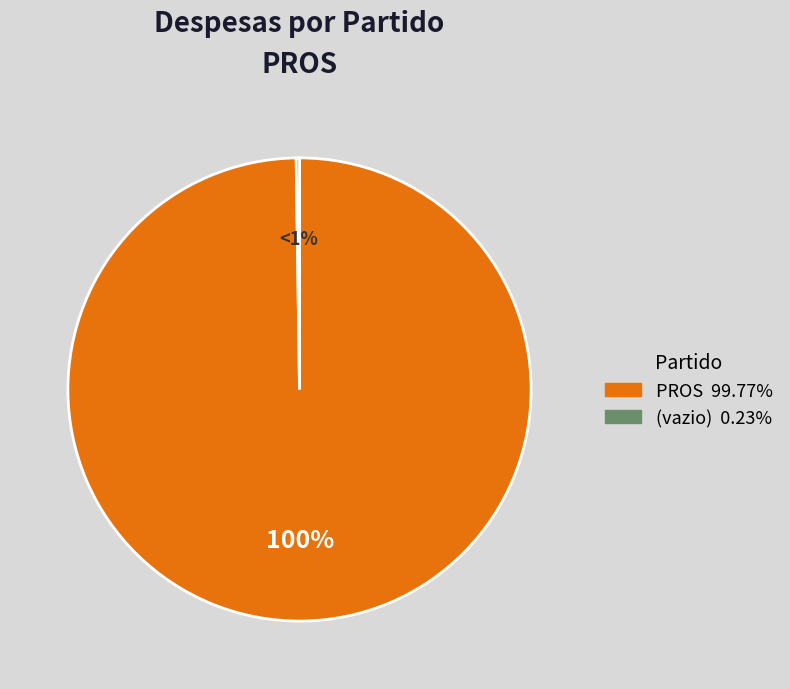

Which category has the biggest portion of the pie?

PROS